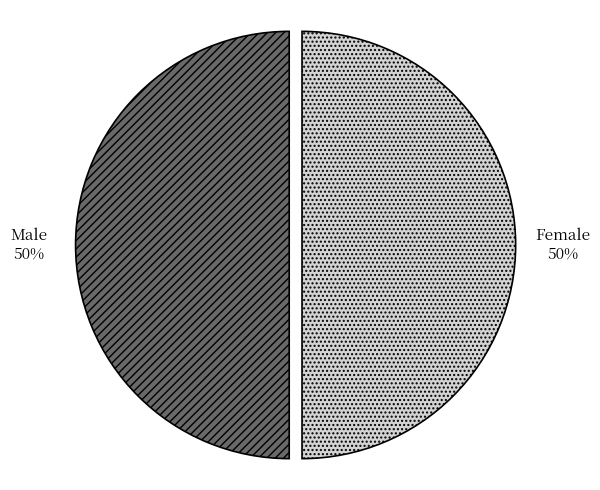

To the nearest percent, what percentage of the pie is Male?

50%